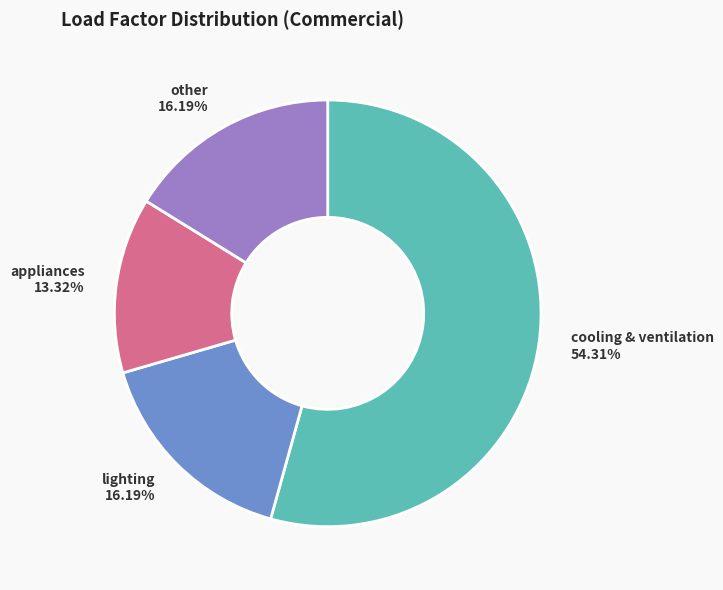

Is appliances the majority of the pie?

No